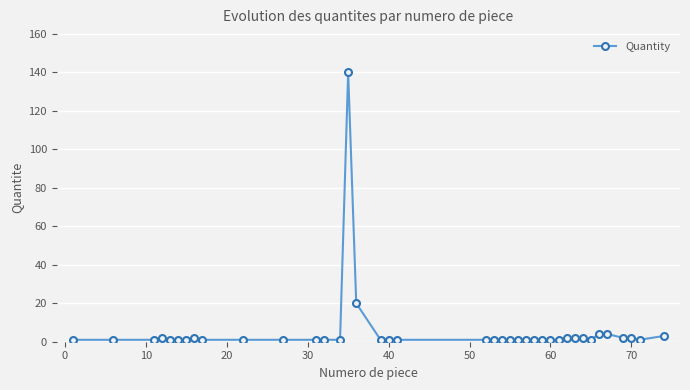

What is the greatest value displayed?

140